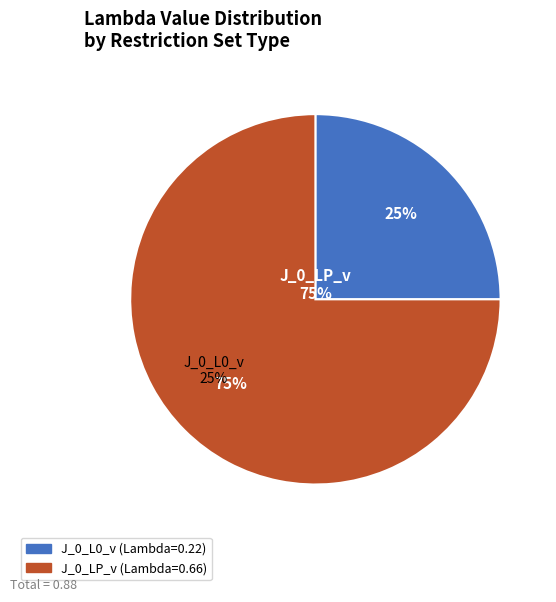

To the nearest percent, what is the difference between the largest and smallest slice percentages?

50%